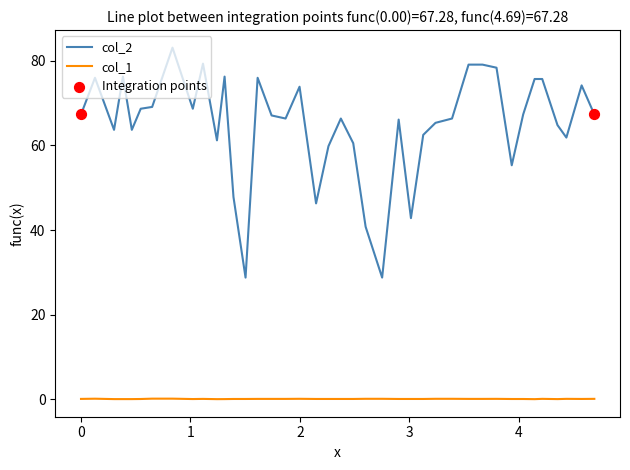

Which series has the largest total across all categories?

col_2